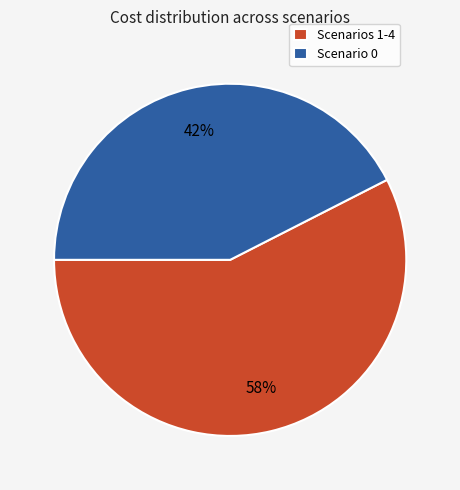

Which slice represents more than half of the pie?

Scenarios 1-4